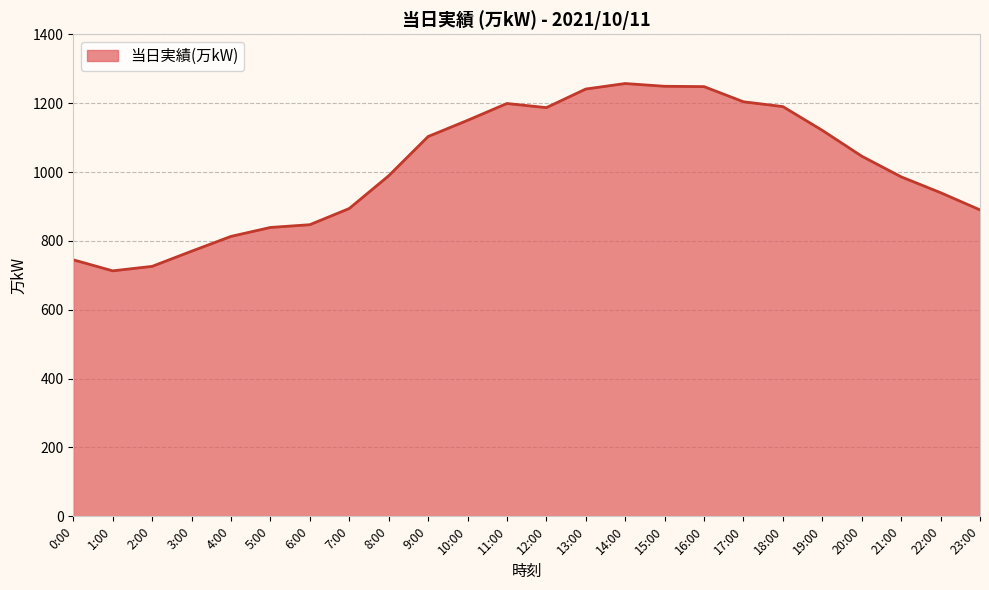

The chart shows a value of 1150 at 10:00. True or false?

True